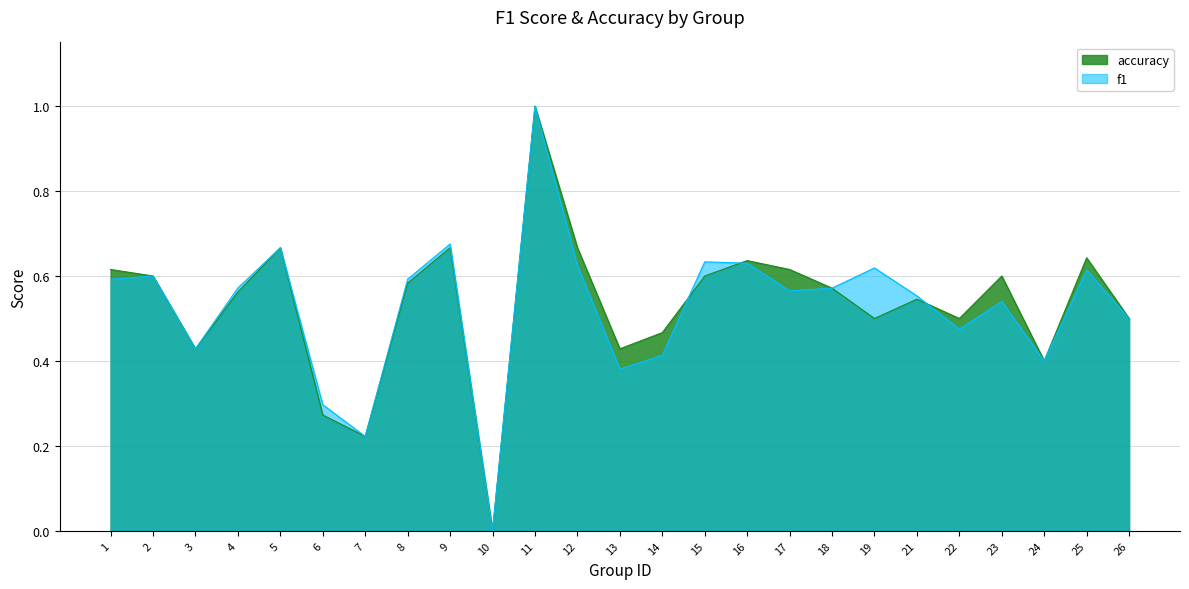

How many lines are shown in the chart?

2